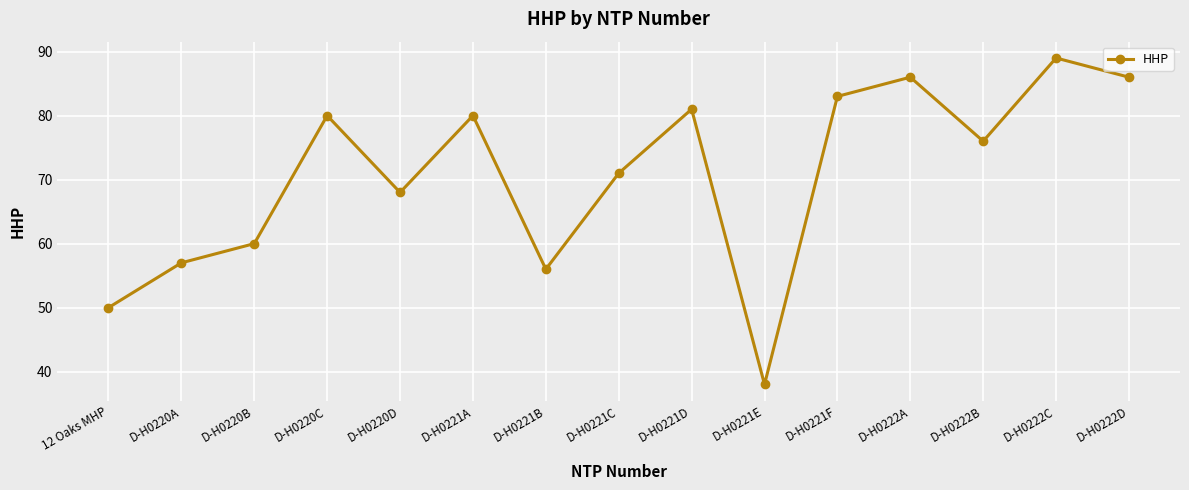

Approximately how many times larger is the value at D-H0221E compared to 12 Oaks MHP?

0.8